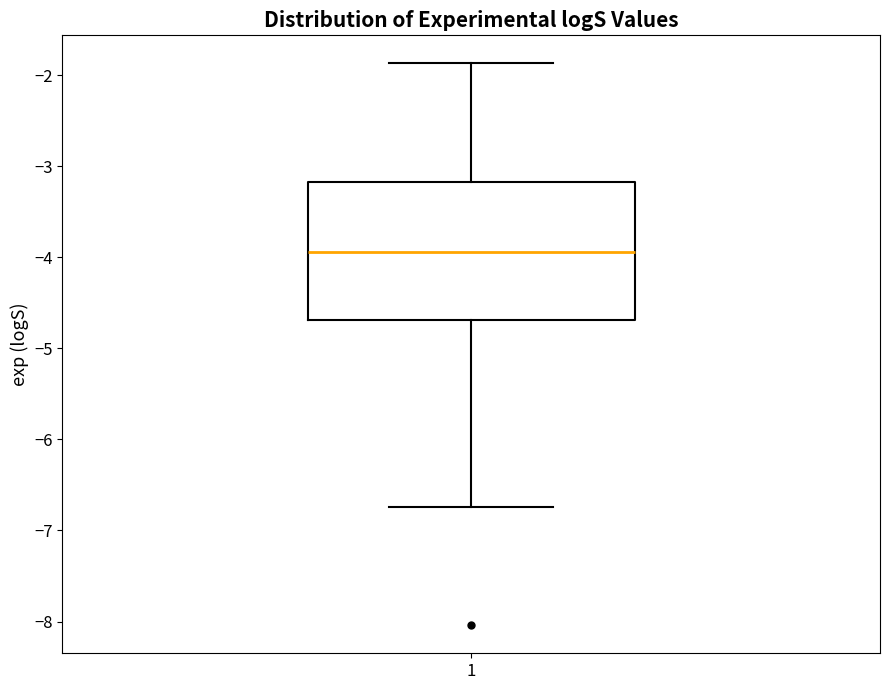

Where does the upper whisker of the box at x = 1 end on the y-axis? The values are not printed on the chart, so give them approximately, as read against the axis.

-1.9